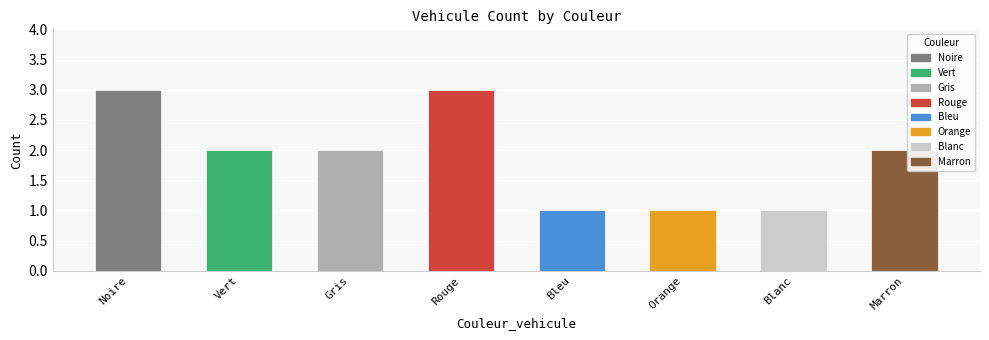

Reading left to right, extract all data points from this chart.

3	2	2	3	1	1	1	2